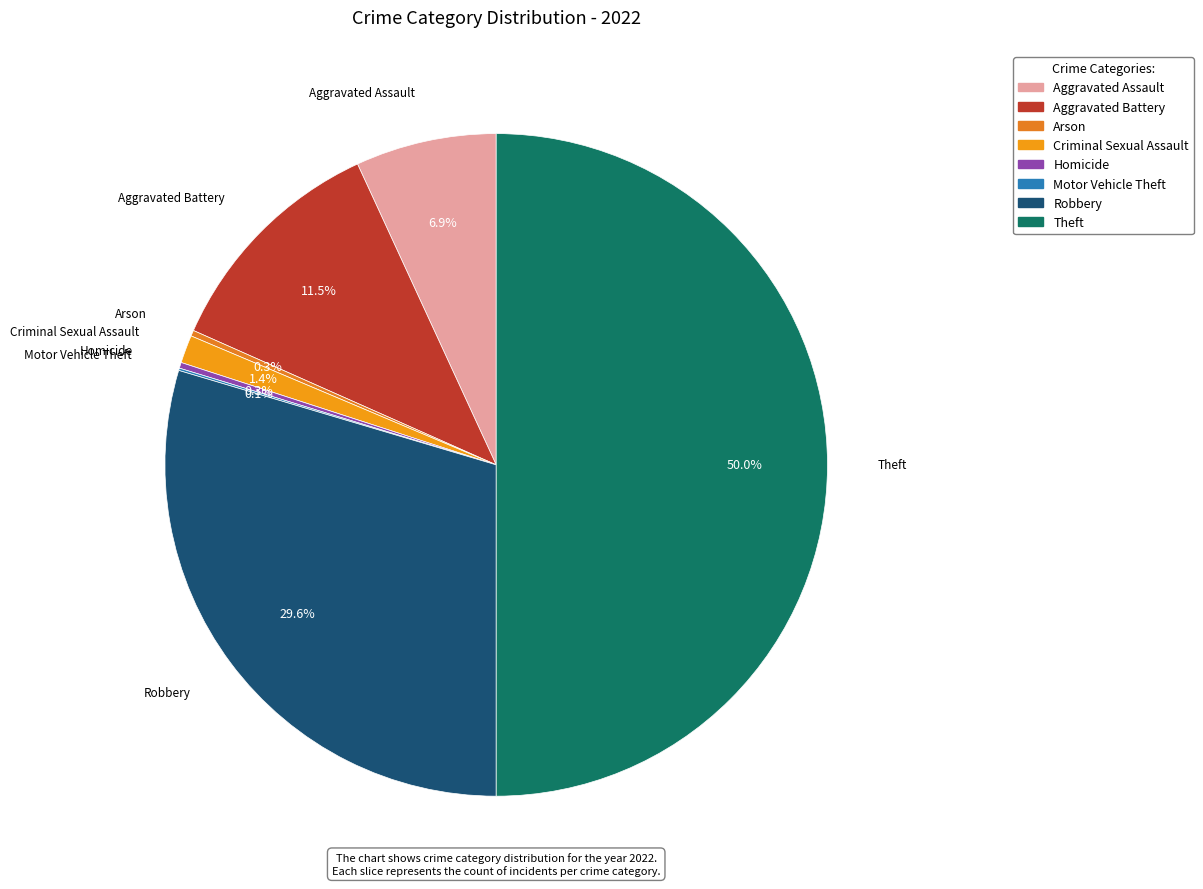

To the nearest percent, what percentage of the pie is Theft?

50%